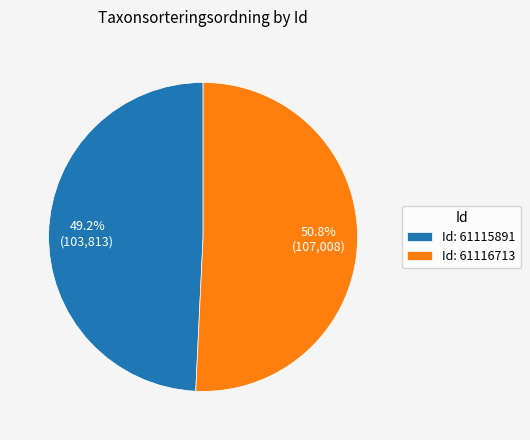

What is the ratio of the value at Id: 61116713 to the value at Id: 61115891?

1.0